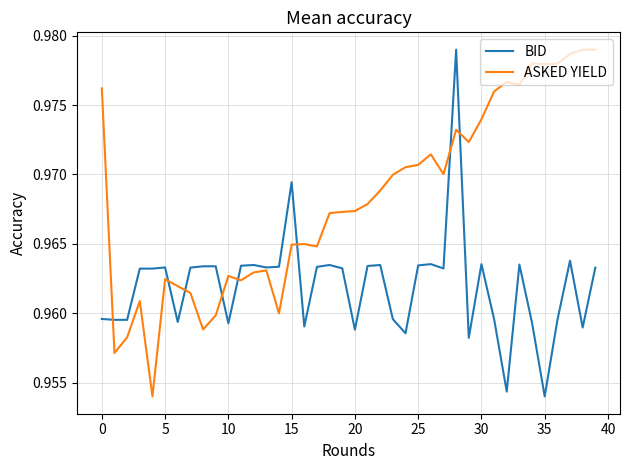

Rank the series by their average value, from lowest to highest.

BID, ASKED YIELD